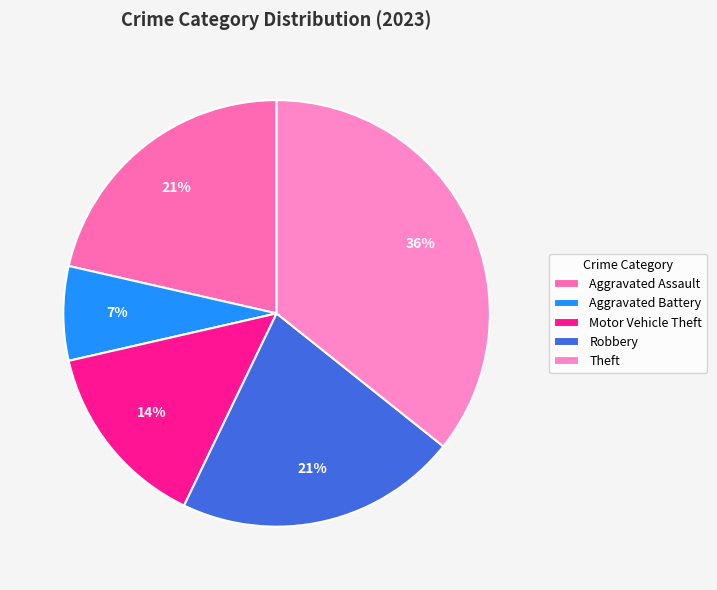

Is there a majority slice in this chart?

No